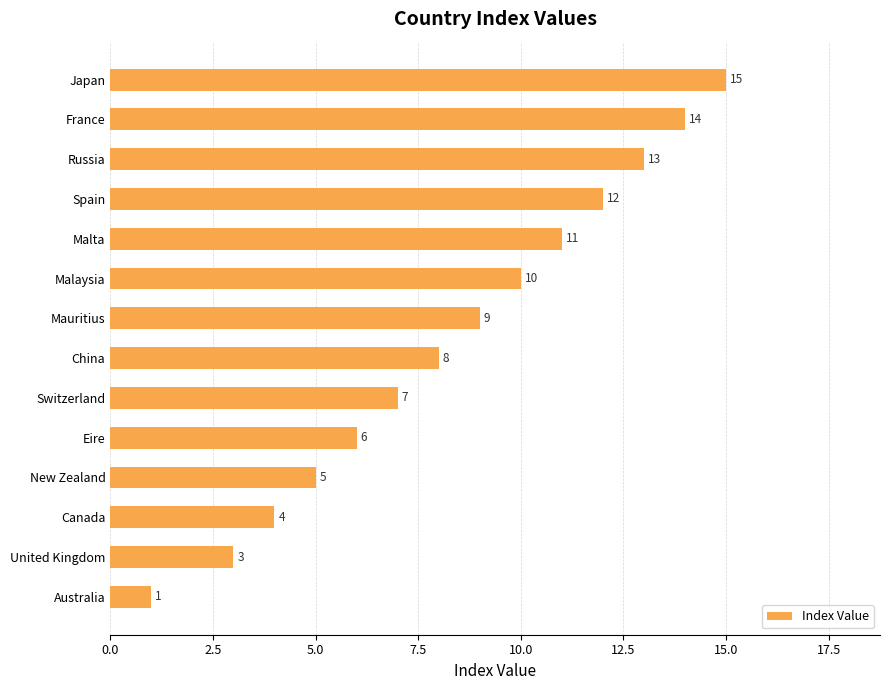

List the labels in order of value, smallest first.

Australia, United Kingdom, Canada, New Zealand, Eire, Switzerland, China, Mauritius, Malaysia, Malta, Spain, Russia, France, Japan